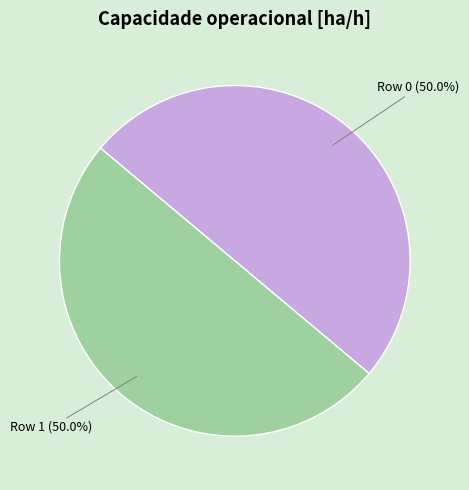

Approximately how many times larger is the value at Row 0 compared to Row 1?

1.0